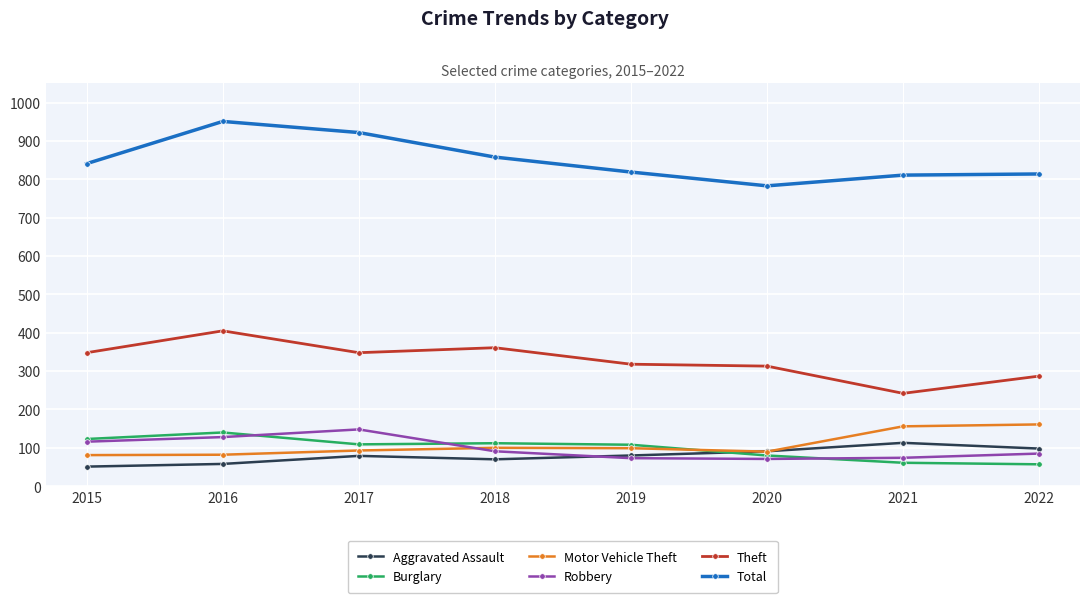

The Total series shows 1280 at 2020. True or false?

False